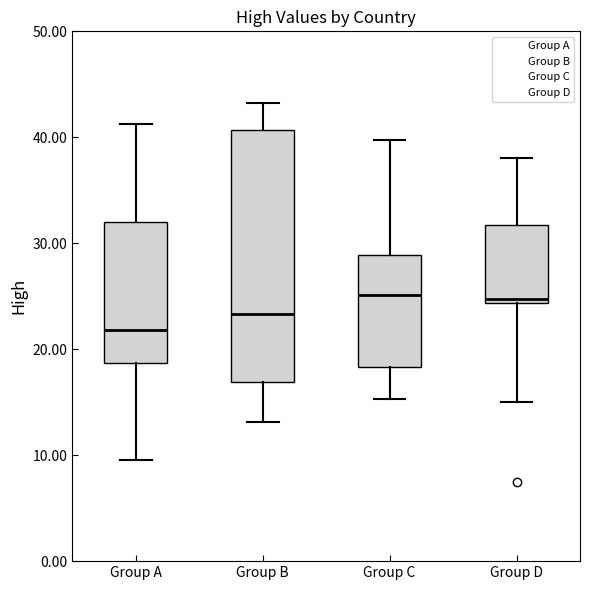

Where does the upper whisker of the box for Group D end on the y-axis? The values are not printed on the chart, so give them approximately, as read against the axis.

38